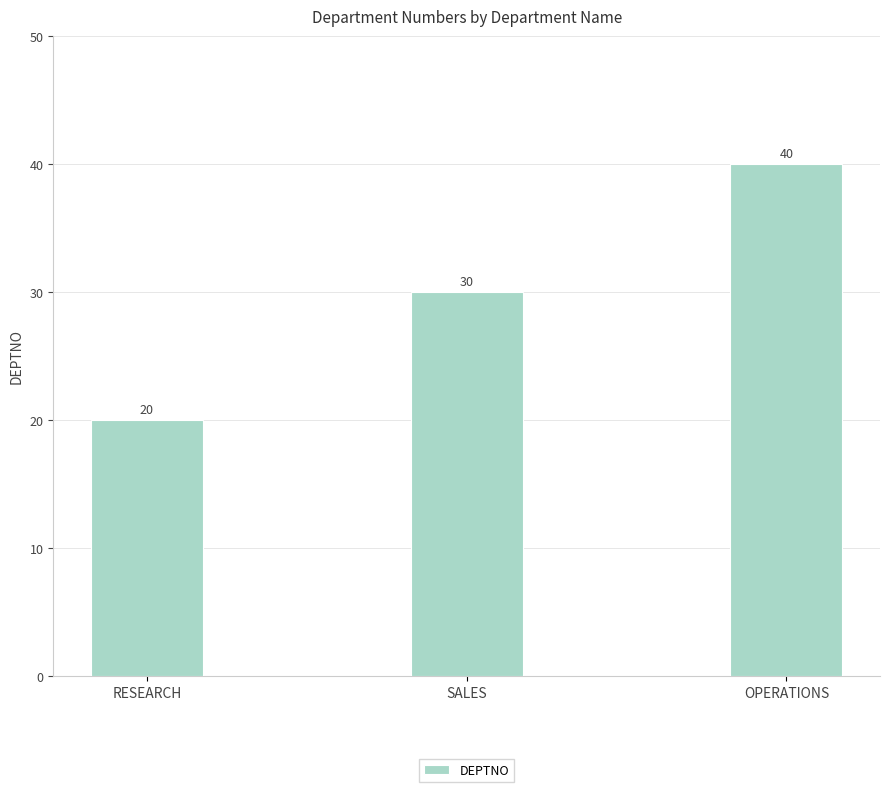

List the labels in order of value, largest first.

OPERATIONS, SALES, RESEARCH